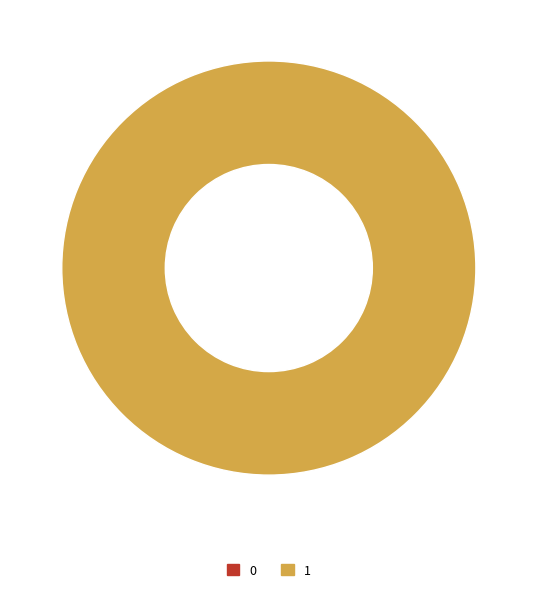

To the nearest percent, what portion does 1 represent?

100%